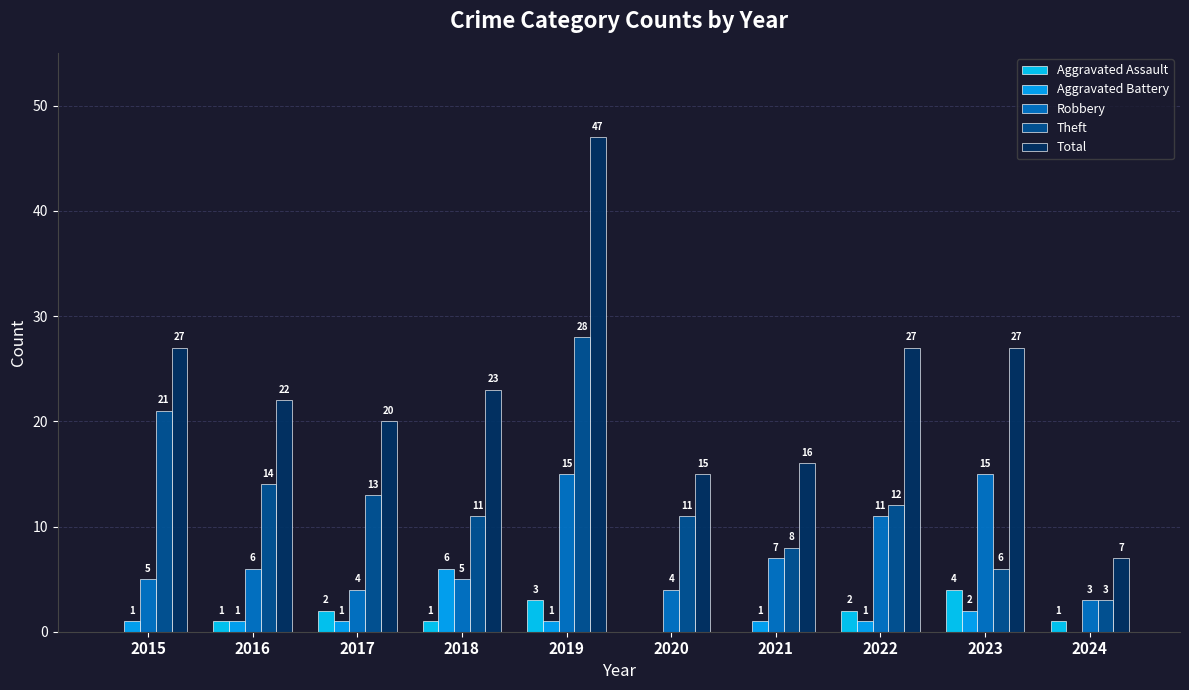

True or false: Aggravated Battery has a value of -3 at 2024.

False